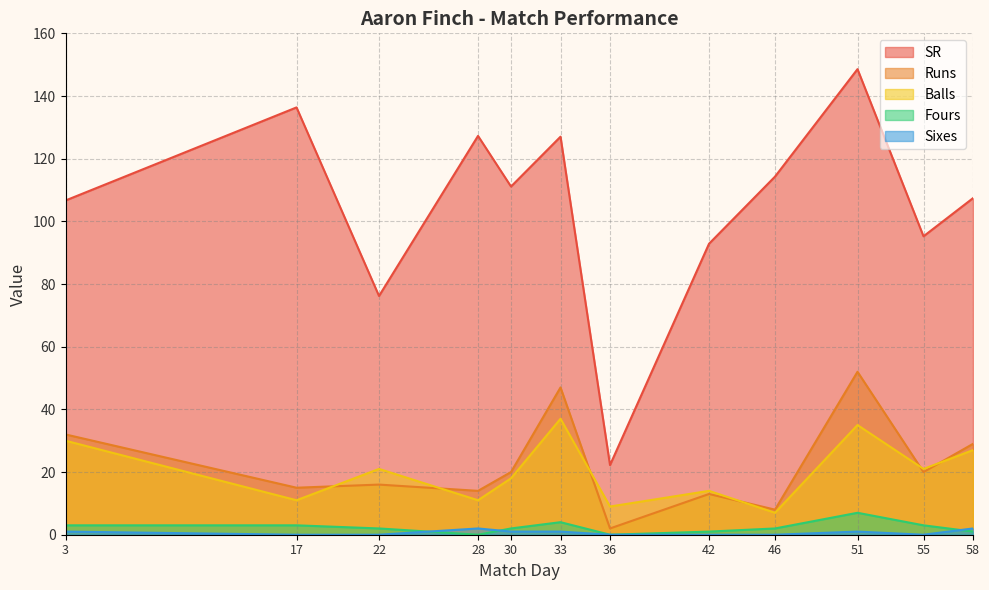

How many categories are shown in the chart?

12